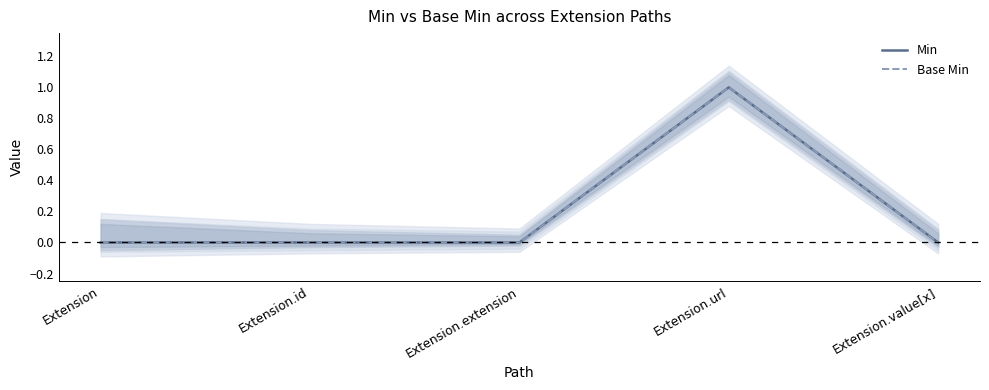

Which has a higher value, Extension or Extension.extension?

Extension